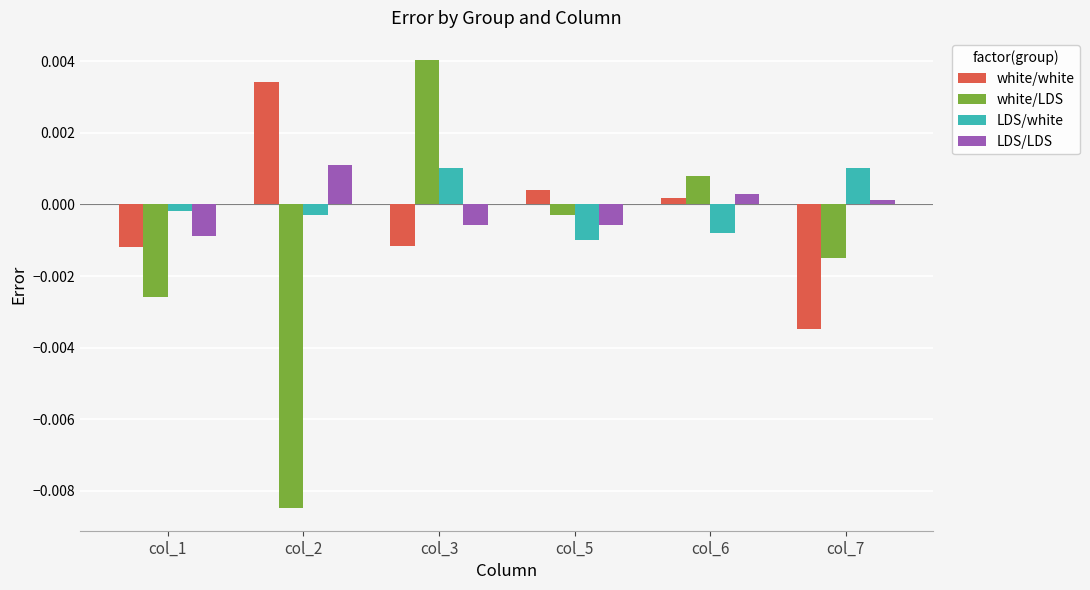

At which label does white/white reach its minimum?

col_7